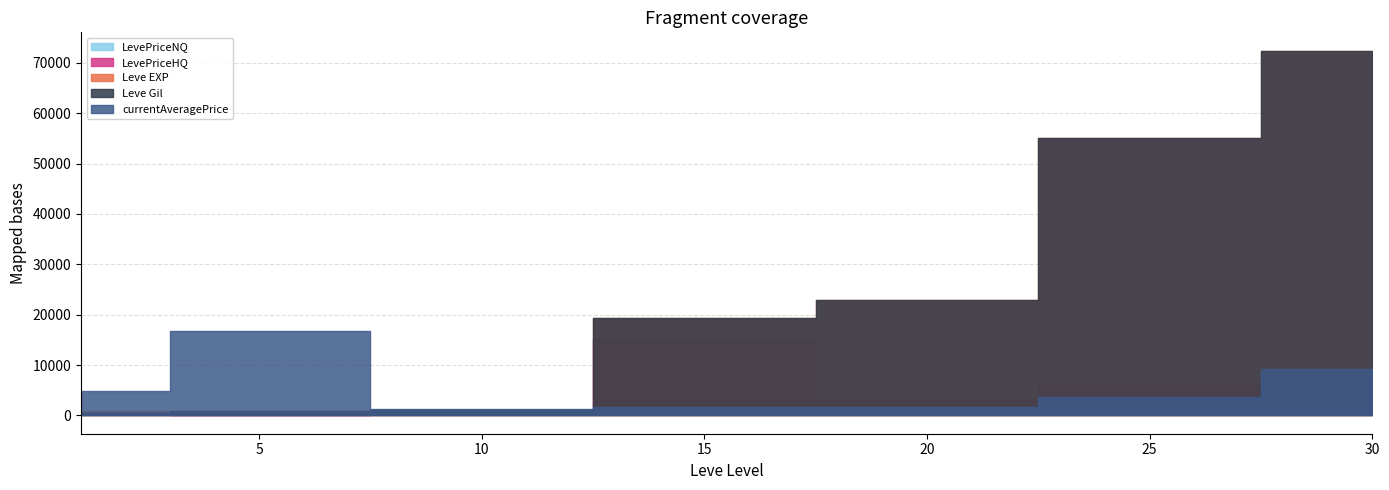

Which has a higher value, 25 or 30?

30